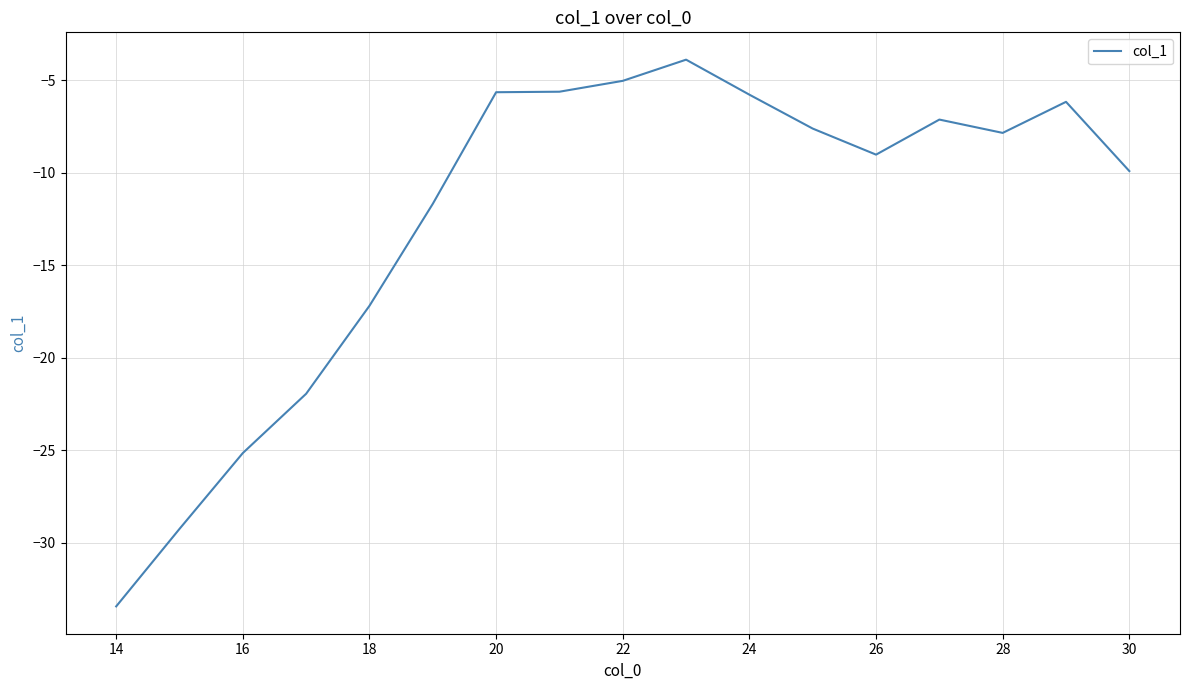

What is the smallest value displayed?

-33.4